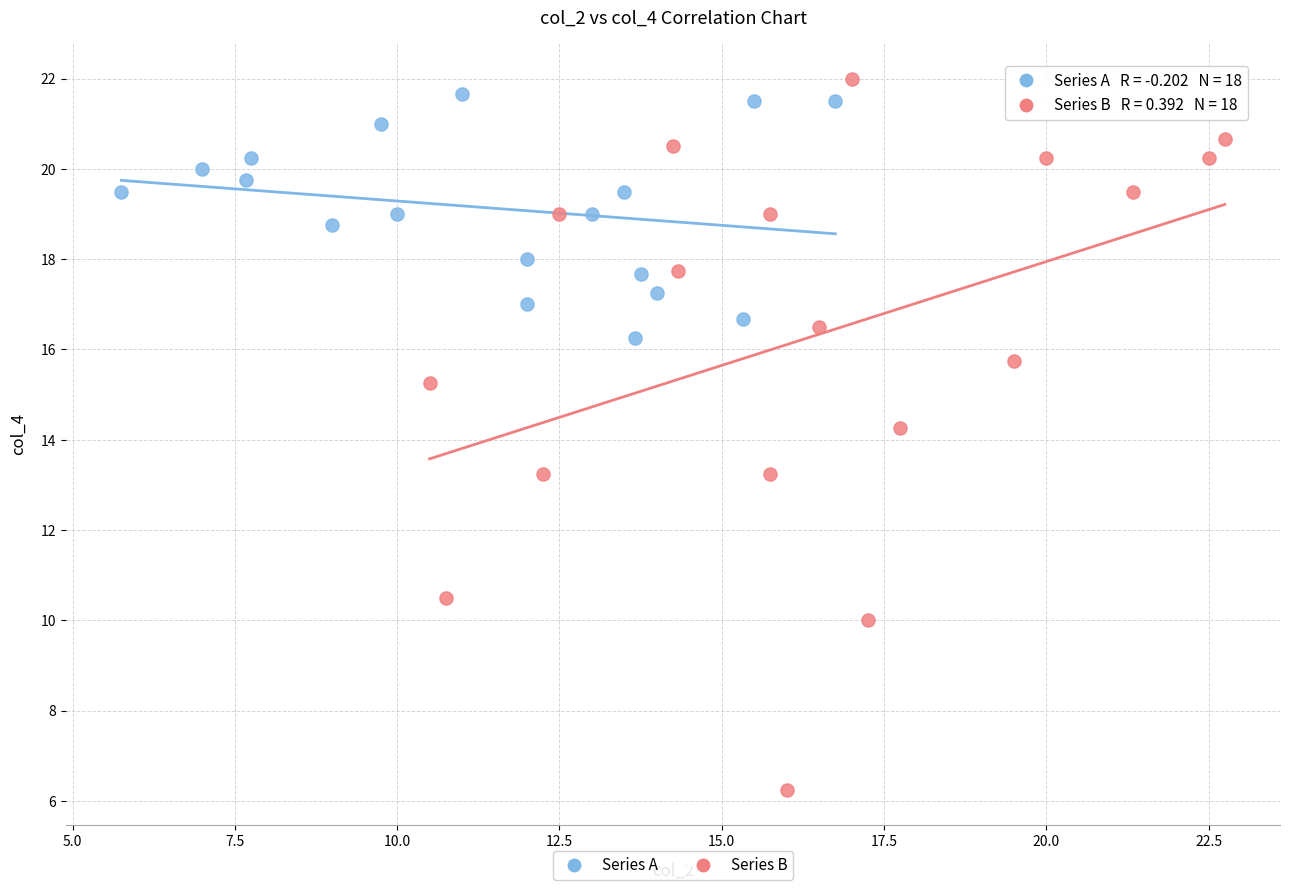

Which series contains the lowest Y value?

Series B